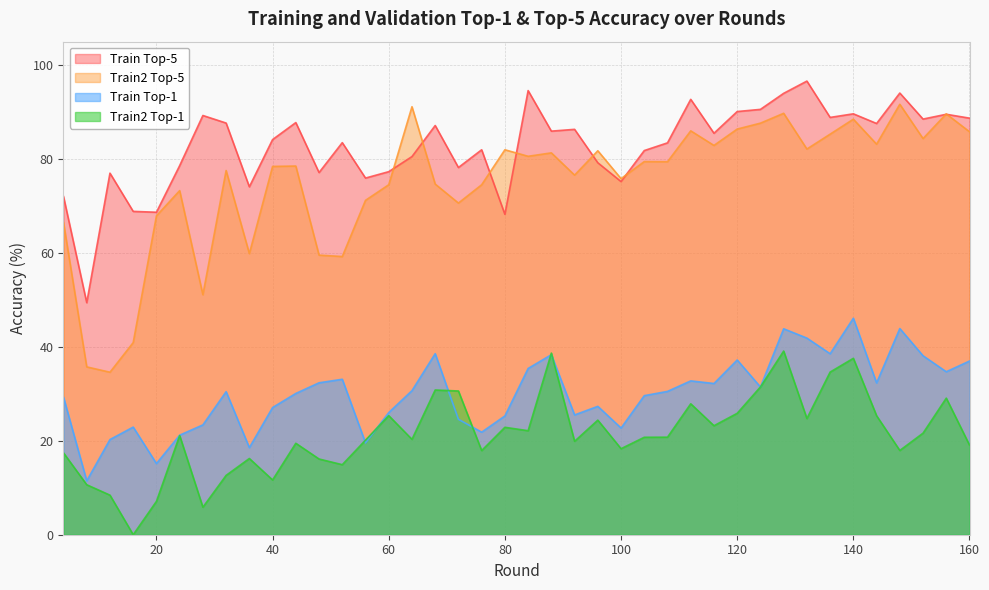

At 96, list the series in order from smallest to largest.

train2_top1, train_top1, train_top5, train2_top5